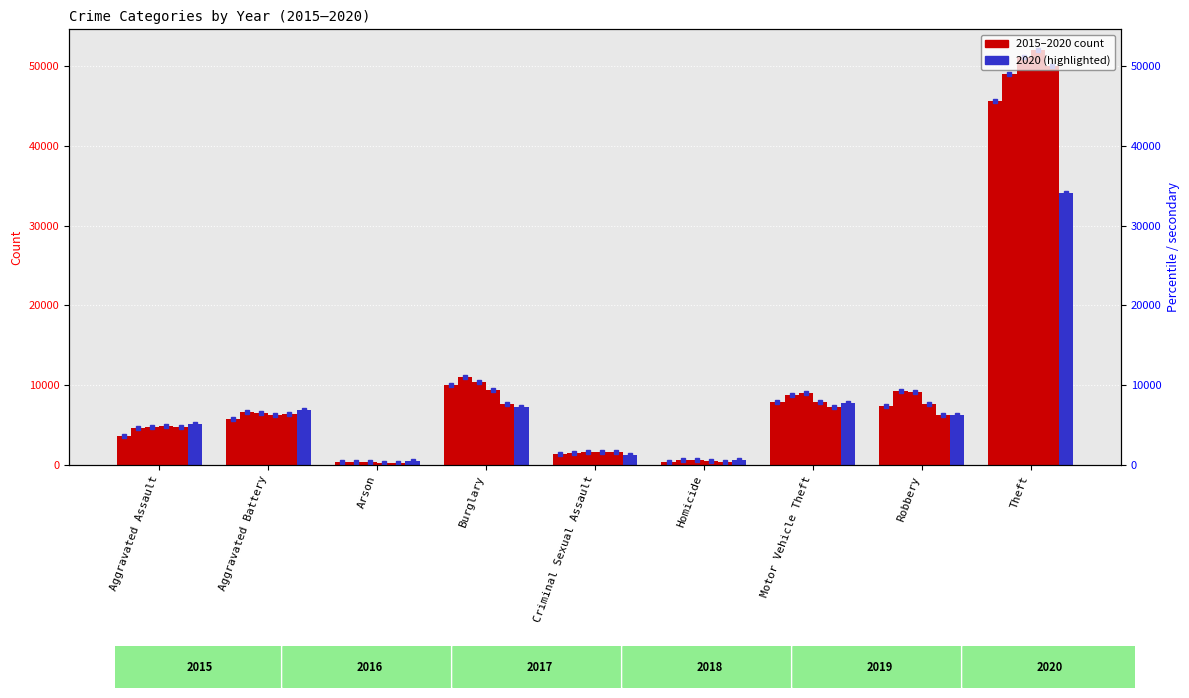

What position from the left is Robbery?

8